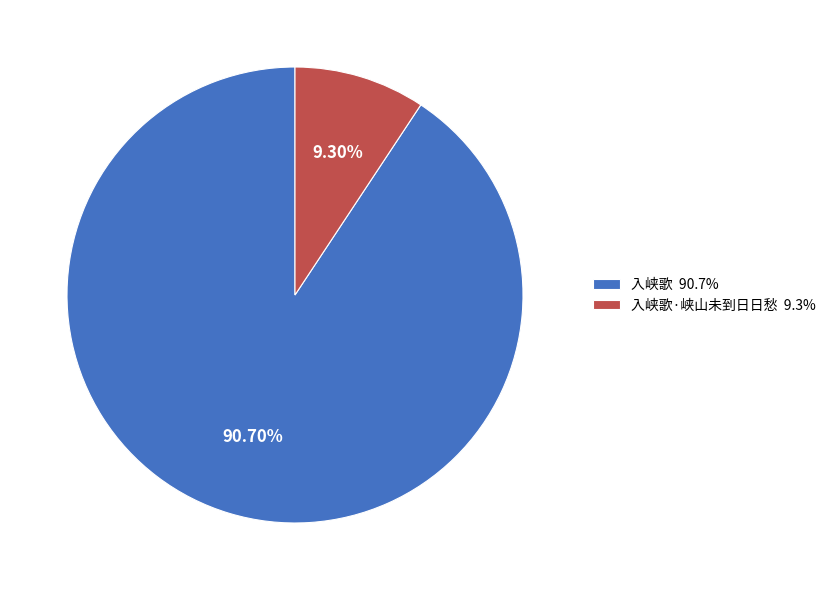

Combined, do 入峡歌·峡山未到日日愁 9.3% and 入峡歌 90.7% account for over 50%?

Yes